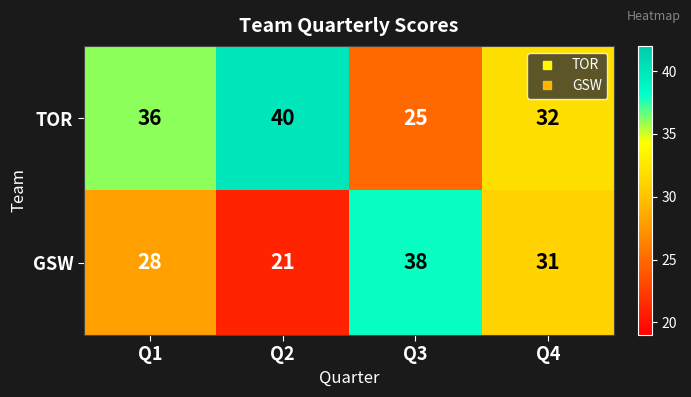

Count the number of data series in this chart.

2